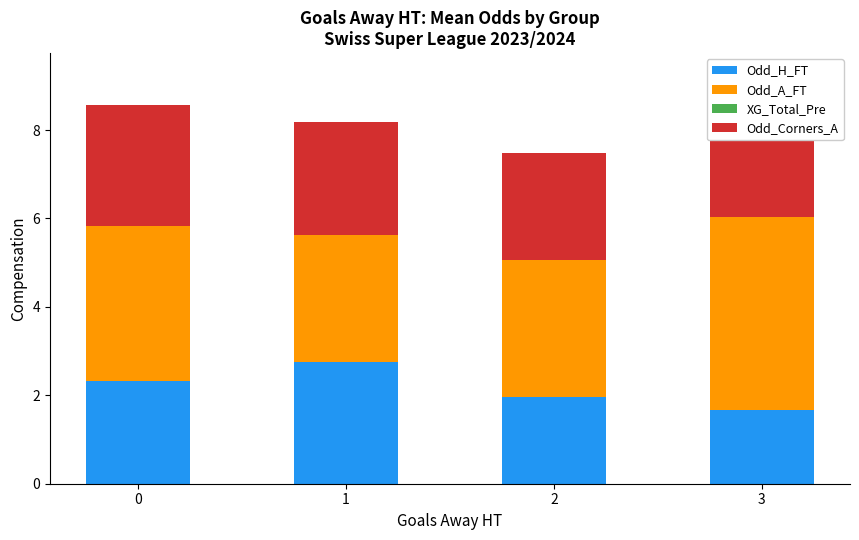

At 2, list the series in order from smallest to largest.

XG_Total_Pre, Odd_H_FT, Odd_Corners_A, Odd_A_FT